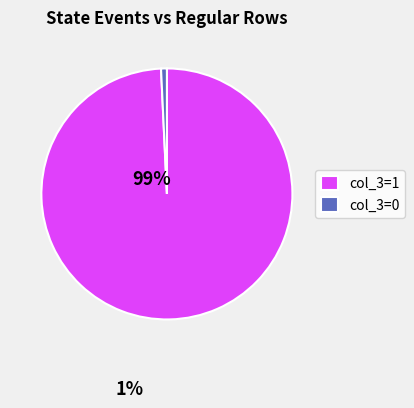

The col_3=1 slice represents 89% of the pie. True or false?

False